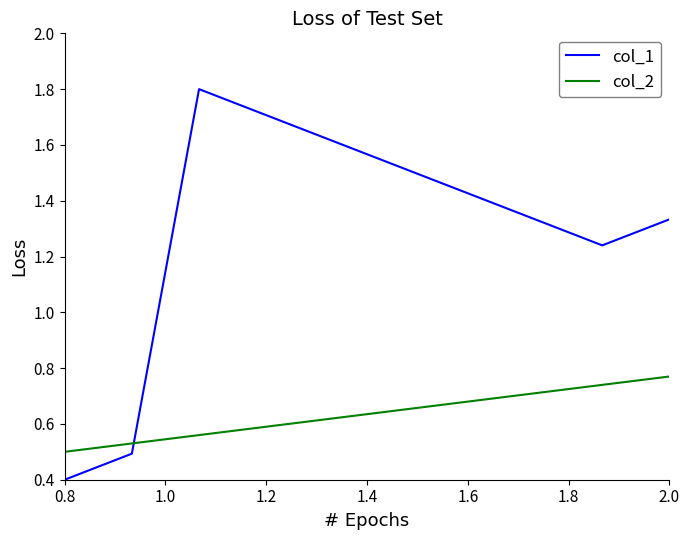

What is the greatest value displayed?

1.8